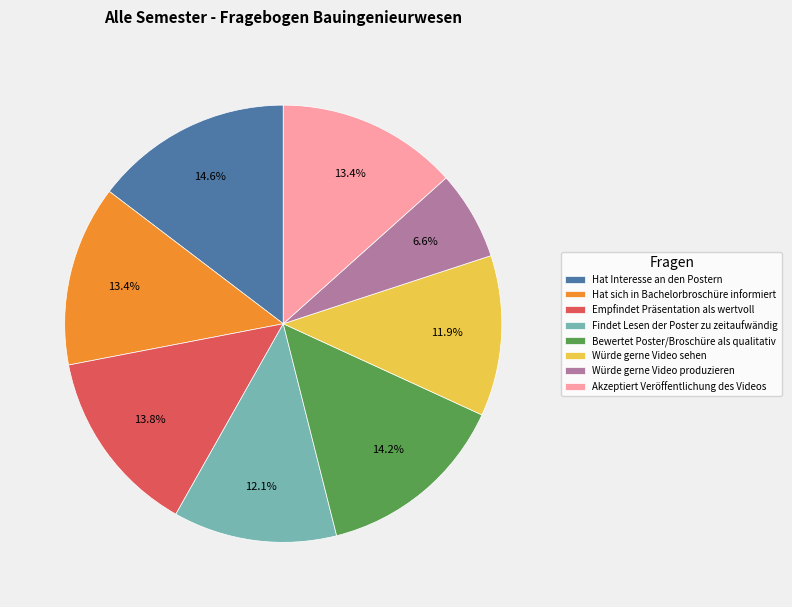

Count the number of slices in the pie.

8